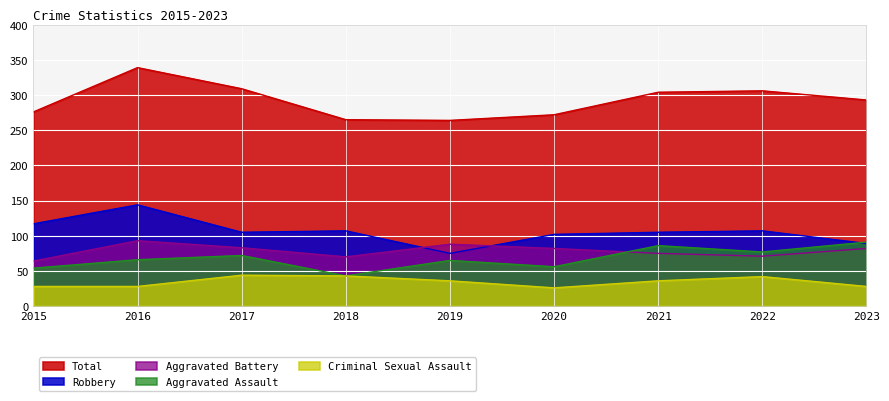

Rank the series at 2017 from lowest to highest value.

Criminal Sexual Assault, Aggravated Assault, Aggravated Battery, Robbery, Total